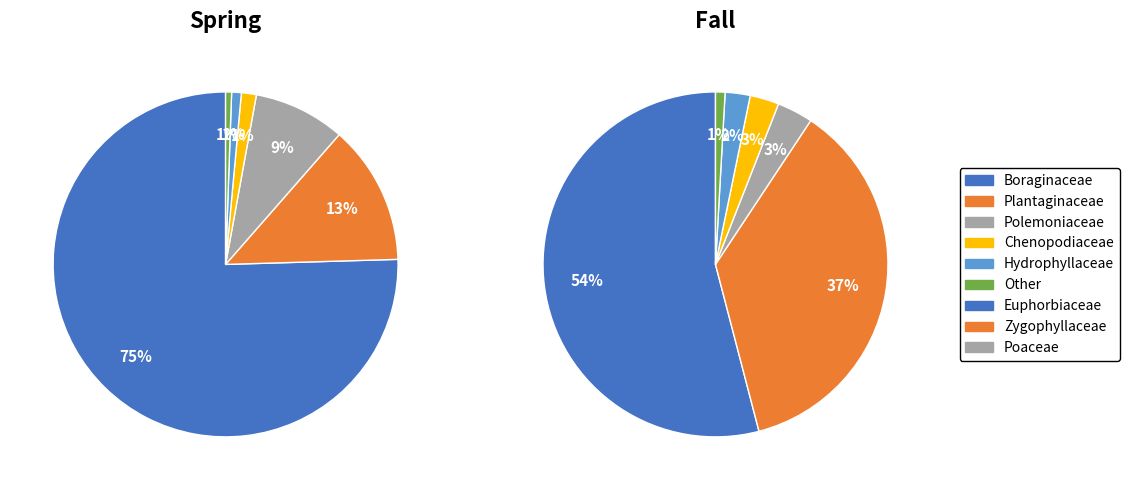

Is there any slice that represents more than half of the pie?

Yes